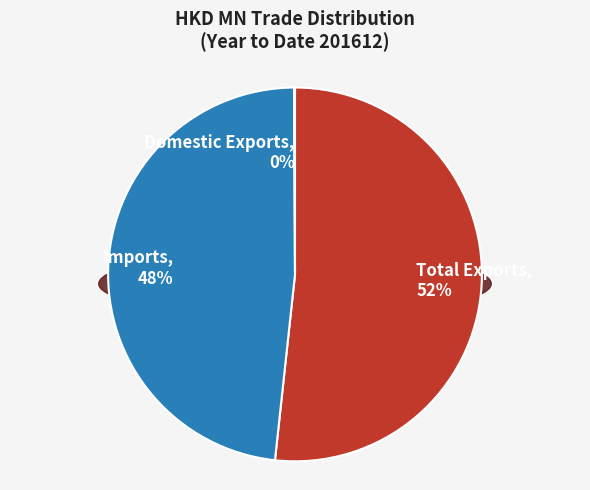

Combined, what portion of the pie is Domestic Exports and Total Exports?

51.8%